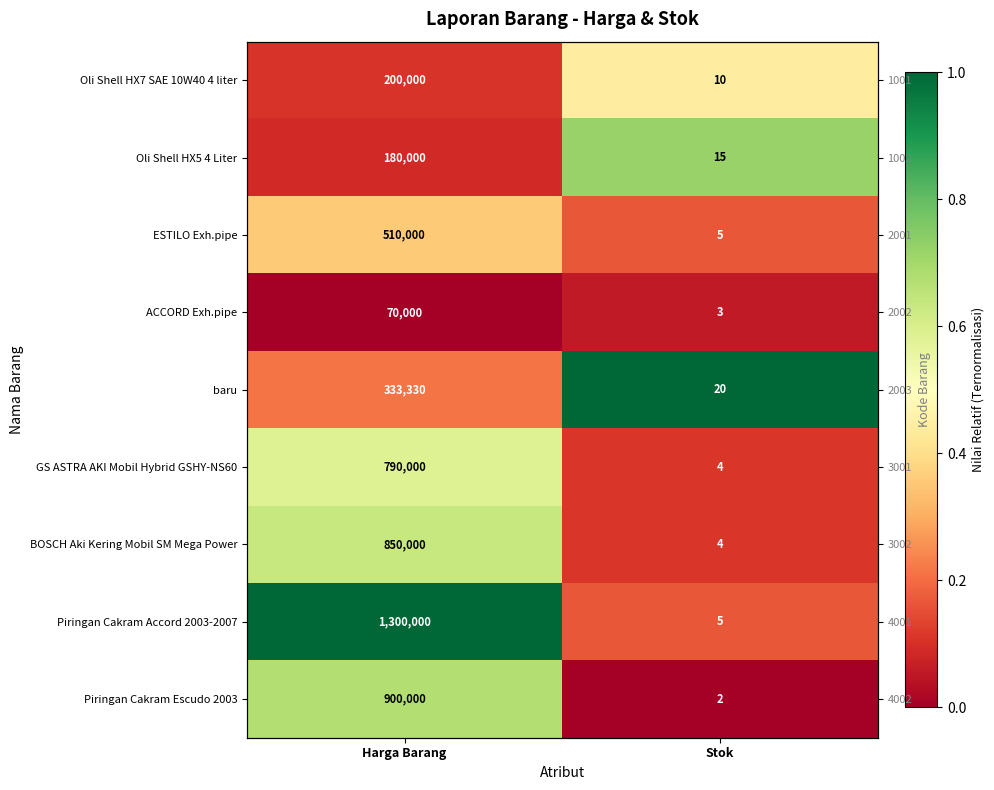

At which category is the sum across all series the highest?

Harga Barang